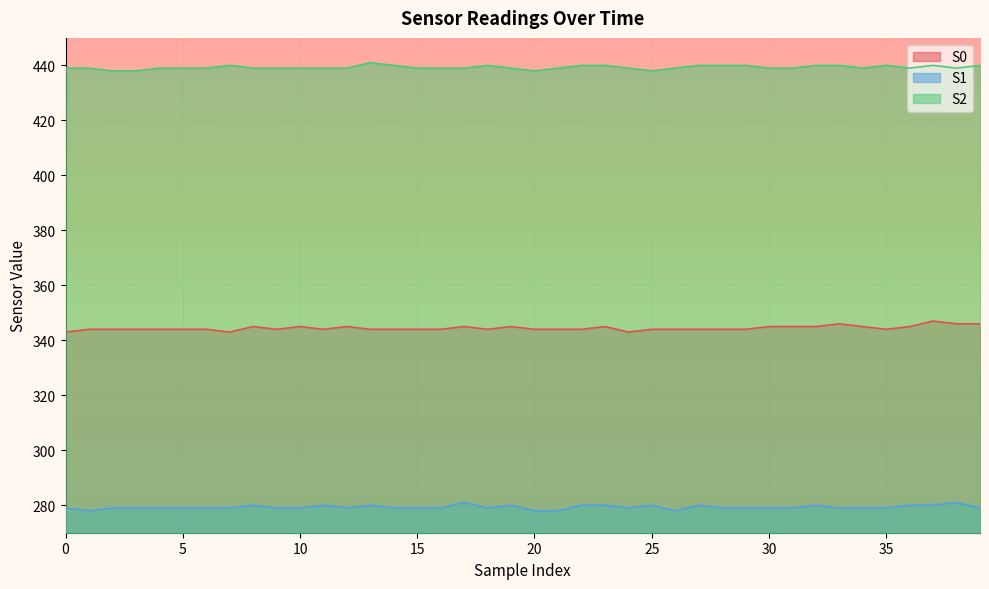

How many distinct data groups are displayed?

3